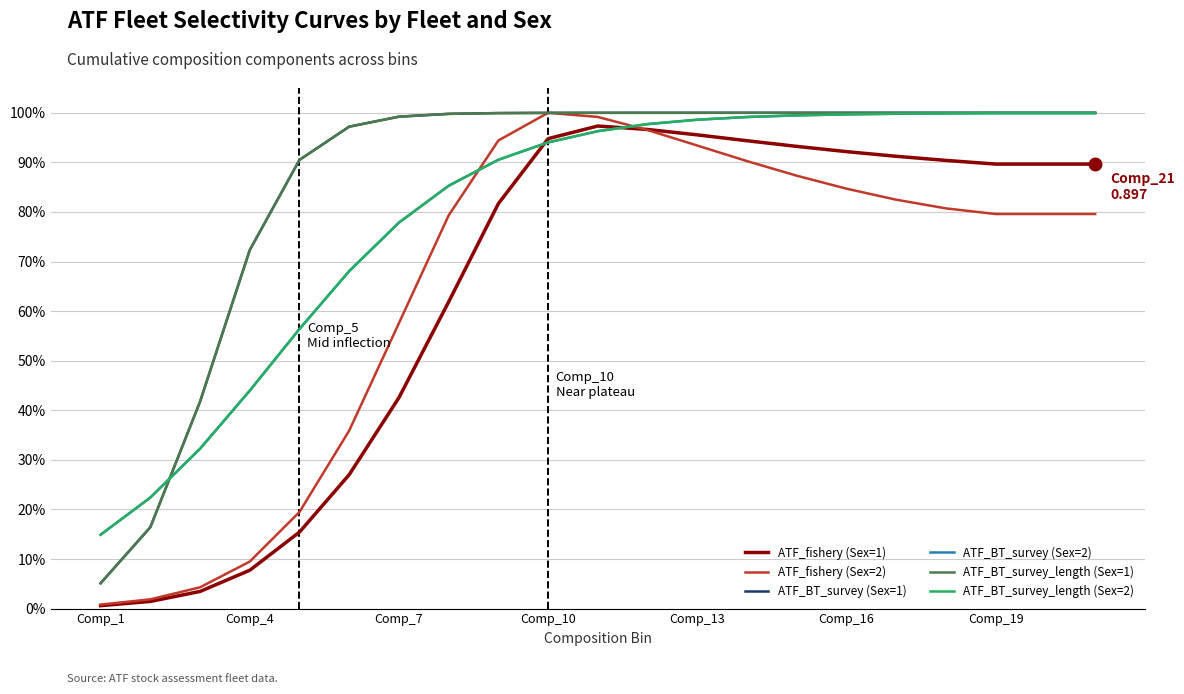

Reading left to right, list all the values displayed in this chart.

ATF_fishery (Sex=1): 0.0	0.0	0.0	0.1	0.2	0.3	0.4	0.6	0.8	0.9	1.0	1.0	1.0	0.9	0.9	0.9	0.9	0.9	0.9	0.9	0.9
ATF_fishery (Sex=2): 0.0	0.0	0.0	0.1	0.2	0.4	0.6	0.8	0.9	1.0	1.0	1.0	0.9	0.9	0.9	0.8	0.8	0.8	0.8	0.8	0.8
ATF_BT_survey (Sex=1): 0.1	0.2	0.4	0.7	0.9	1.0	1.0	1.0	1.0	1.0	1.0	1.0	1.0	1.0	1.0	1.0	1.0	1.0	1.0	1.0	1.0
ATF_BT_survey (Sex=2): 0.1	0.2	0.3	0.4	0.6	0.7	0.8	0.9	0.9	0.9	1.0	1.0	1.0	1.0	1.0	1.0	1.0	1.0	1.0	1.0	1.0
ATF_BT_survey_length (Sex=1): 0.1	0.2	0.4	0.7	0.9	1.0	1.0	1.0	1.0	1.0	1.0	1.0	1.0	1.0	1.0	1.0	1.0	1.0	1.0	1.0	1.0
ATF_BT_survey_length (Sex=2): 0.1	0.2	0.3	0.4	0.6	0.7	0.8	0.9	0.9	0.9	1.0	1.0	1.0	1.0	1.0	1.0	1.0	1.0	1.0	1.0	1.0